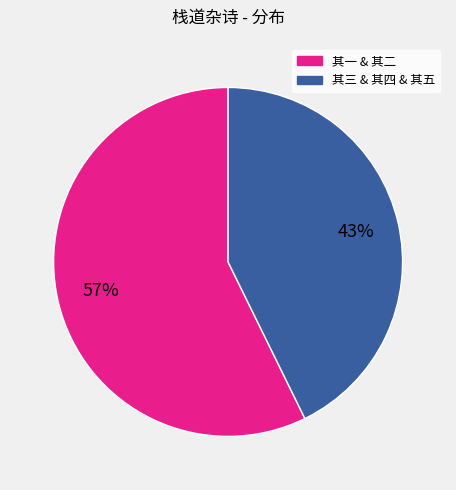

To the nearest percent, what is the average slice percentage?

50%